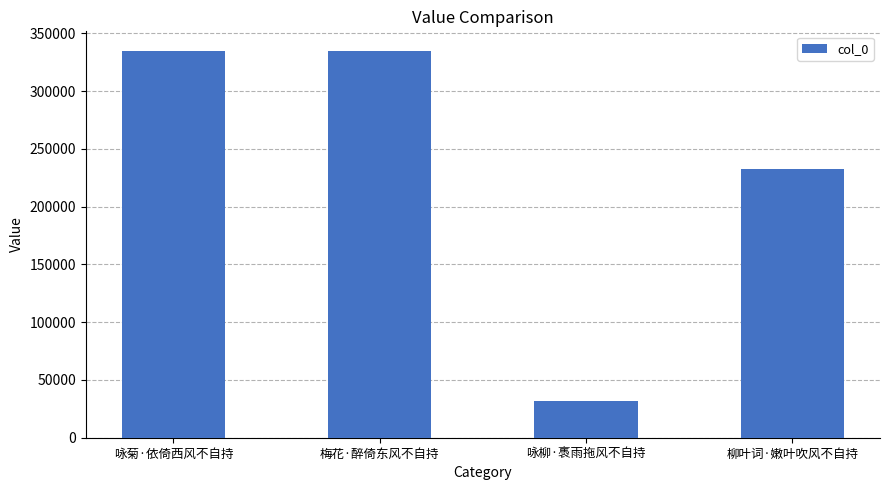

Does the chart contain any negative values?

No